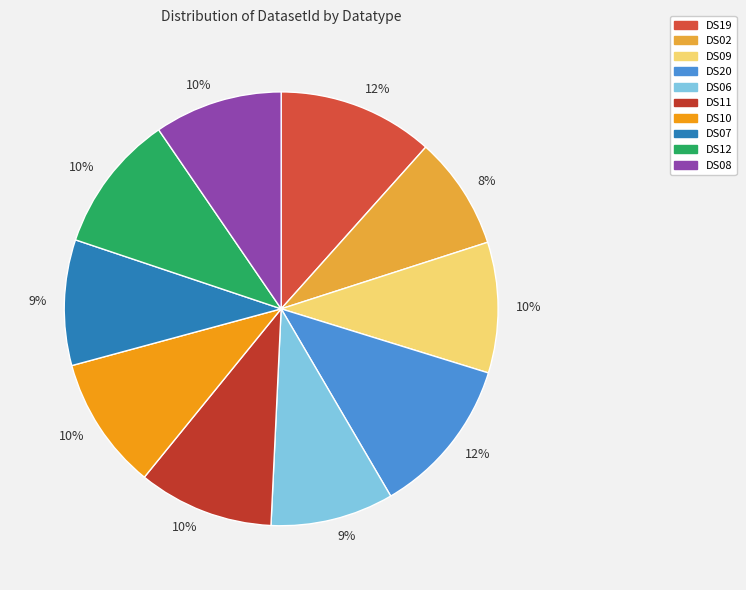

Does DS11 represent more than half of the total?

No